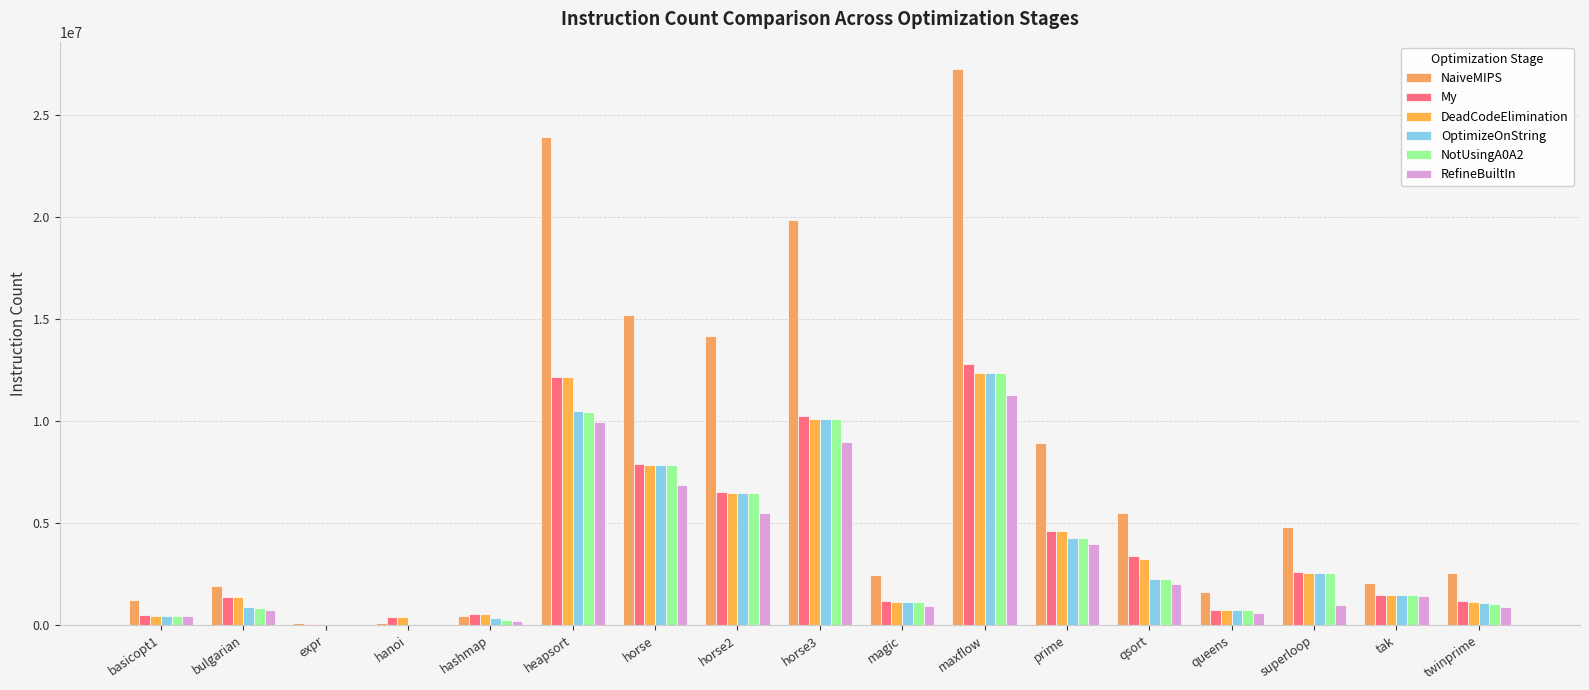

True or false: DeadCodeElimination has a value of 2375107 at horse3.

False